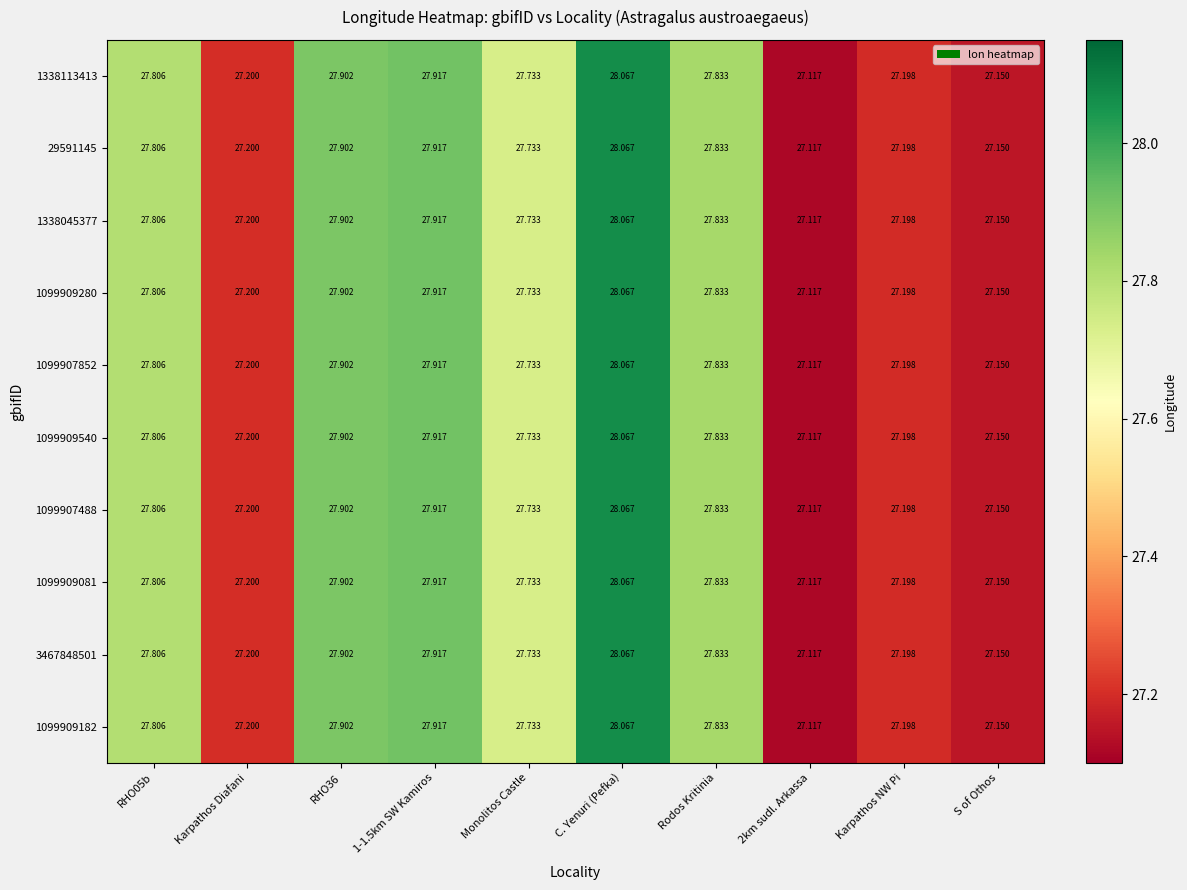

At which category is the sum across all series the highest?

C. Yenuri (Pefka)